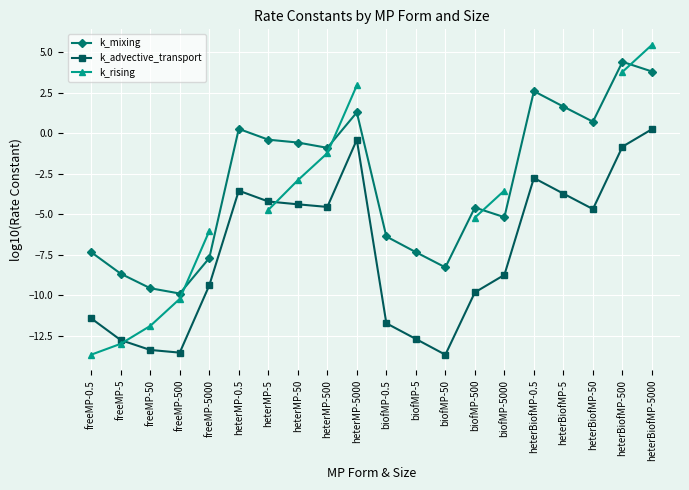

True or false: k_mixing and k_rising cross at least once.

True